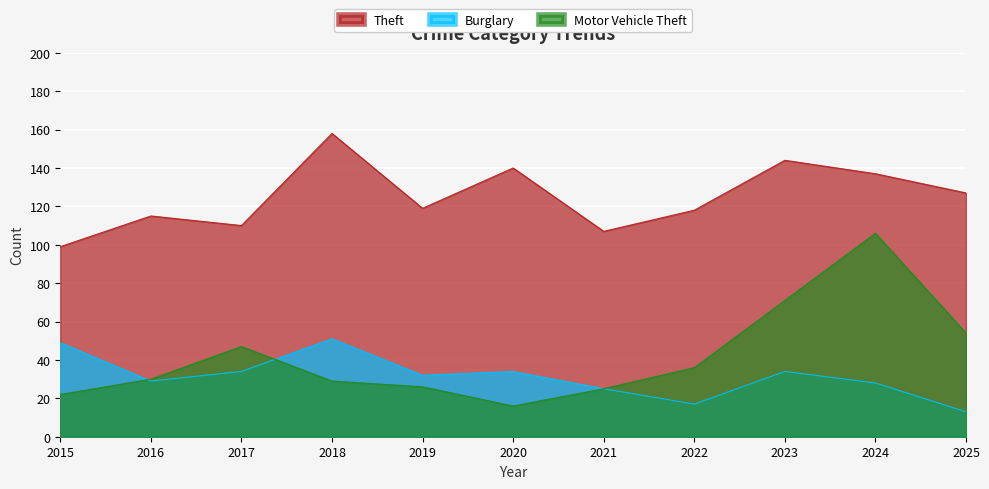

The value of Theft at 2019 is 74. True or false?

False